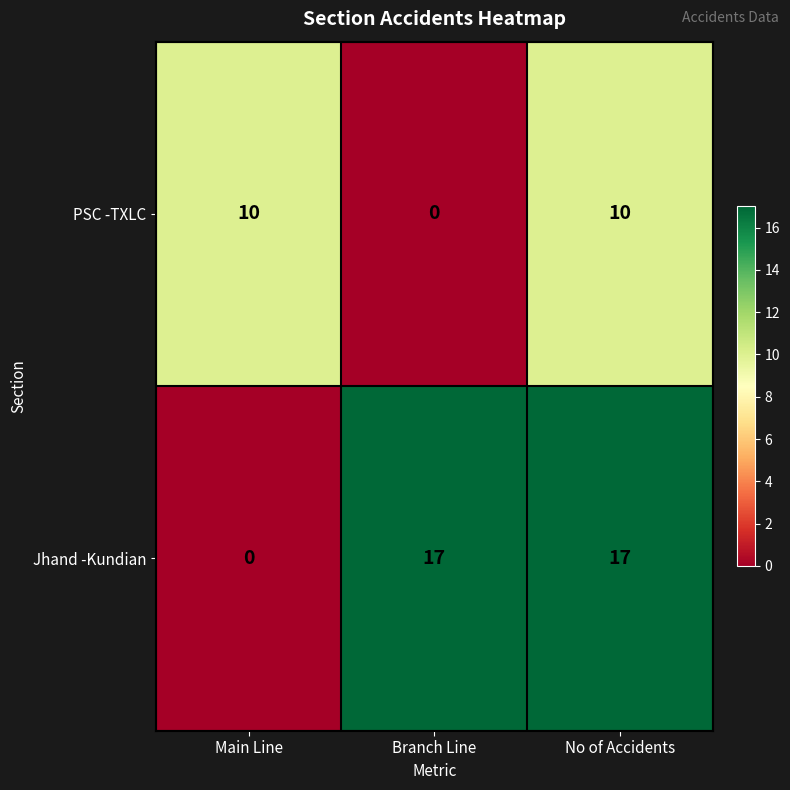

Which category has the lowest value in the PSC -TXLC series?

Branch Line